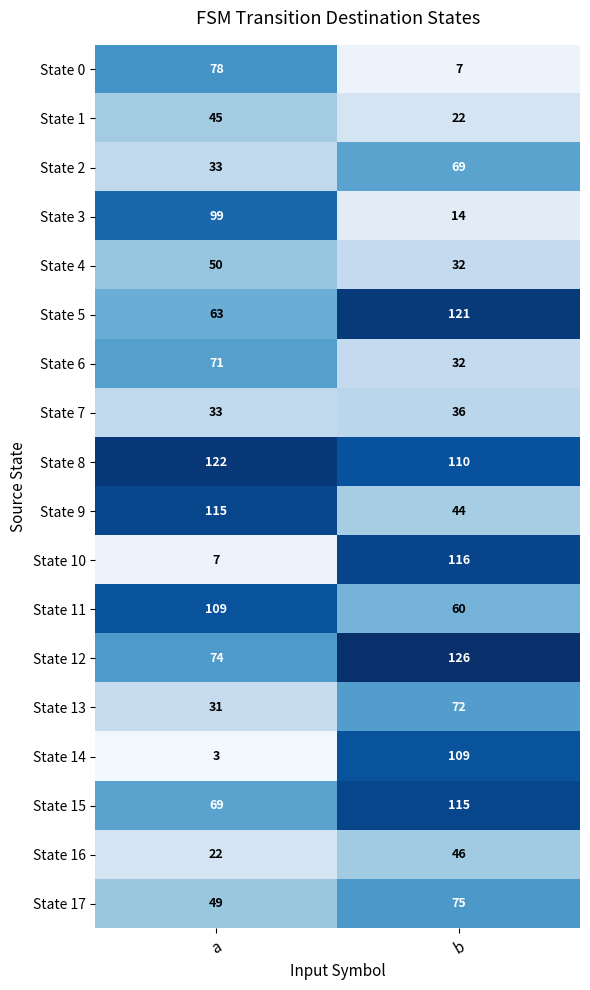

Where is State 12 nearest to the value 100?

a